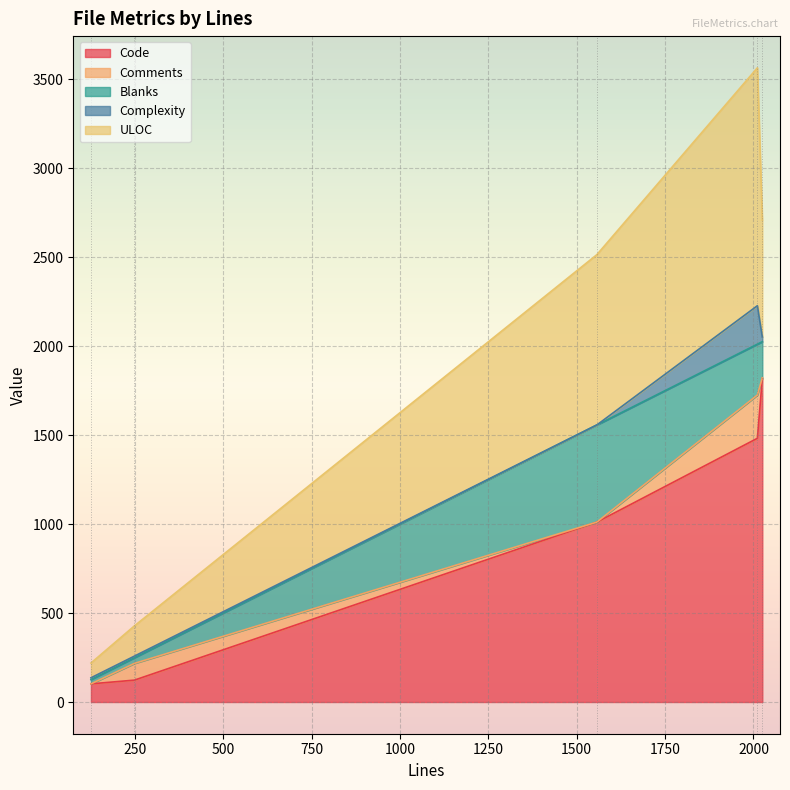

What is the greatest value displayed?

1818